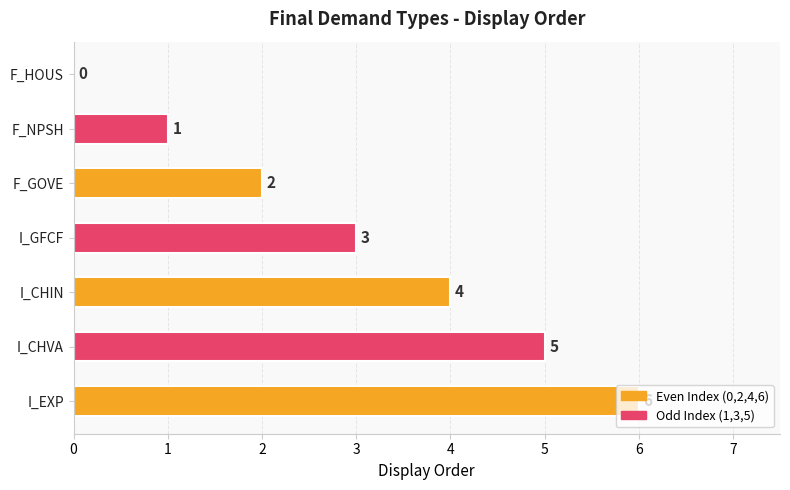

Where is the data nearest to the value 3?

I_GFCF